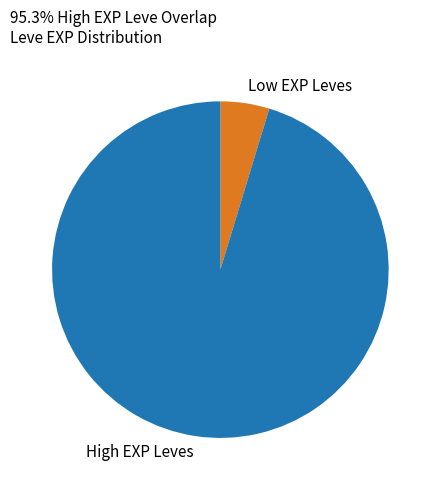

Is it true that High EXP Leves is 95% of the pie?

True